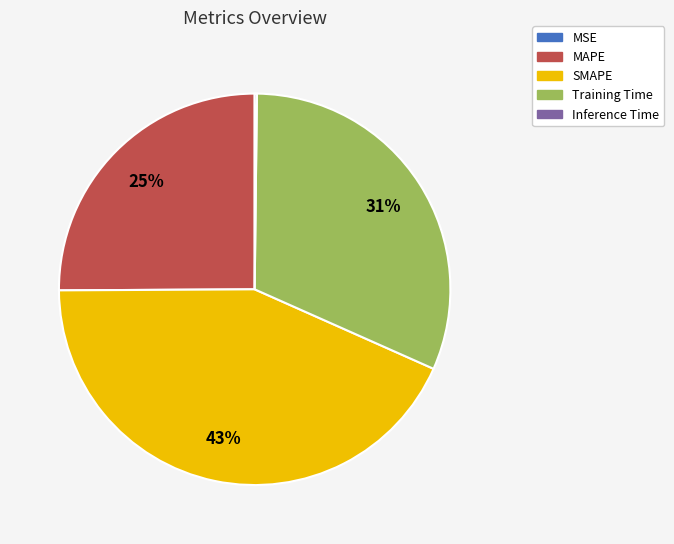

Which category has the biggest portion of the pie?

SMAPE